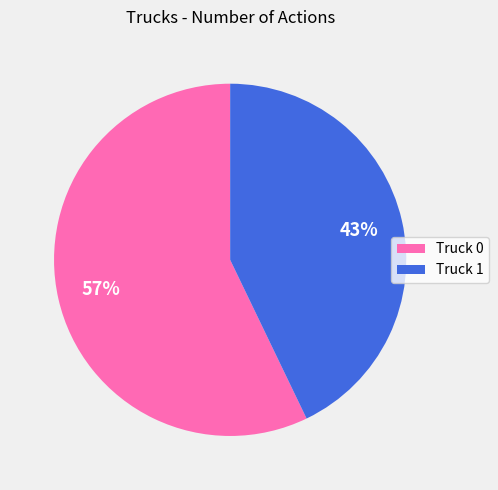

To the nearest percent, what is the average slice percentage?

50%